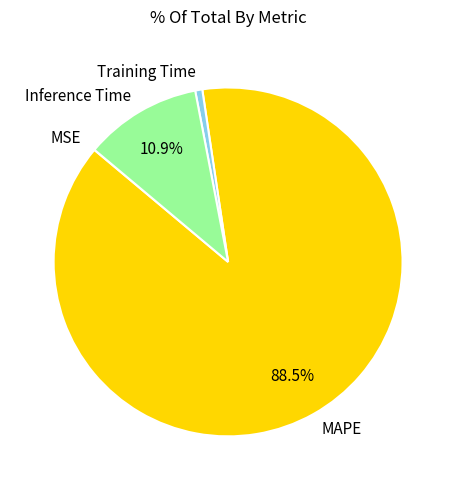

To the nearest percent, what is the difference between the largest and smallest slice percentages?

88%